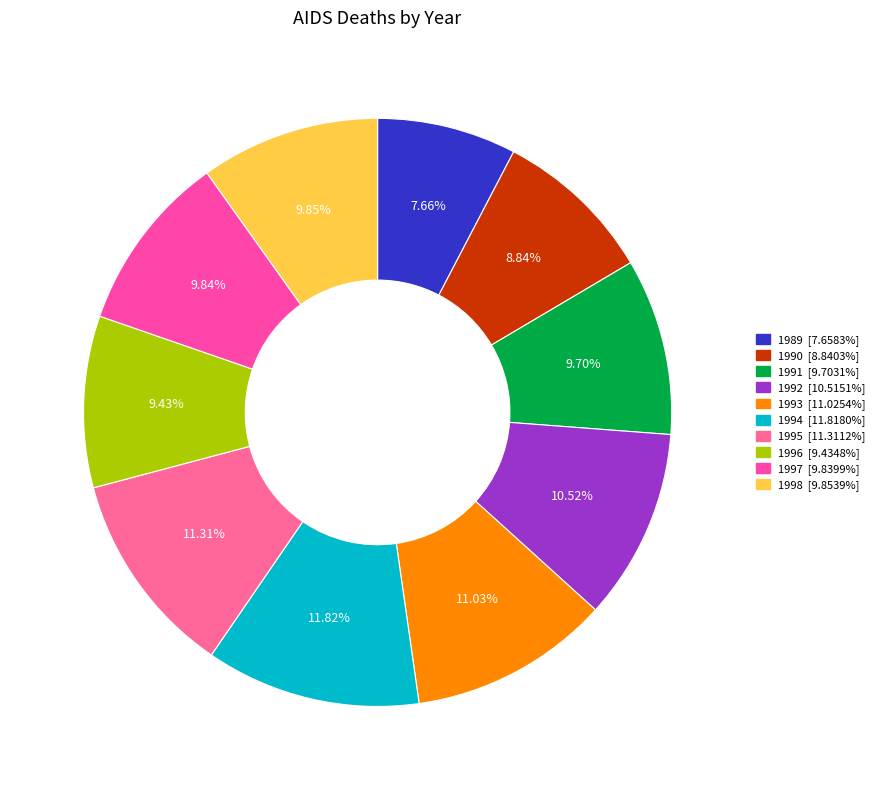

Approximately how many times larger is the value at 1992 compared to 1998?

1.1